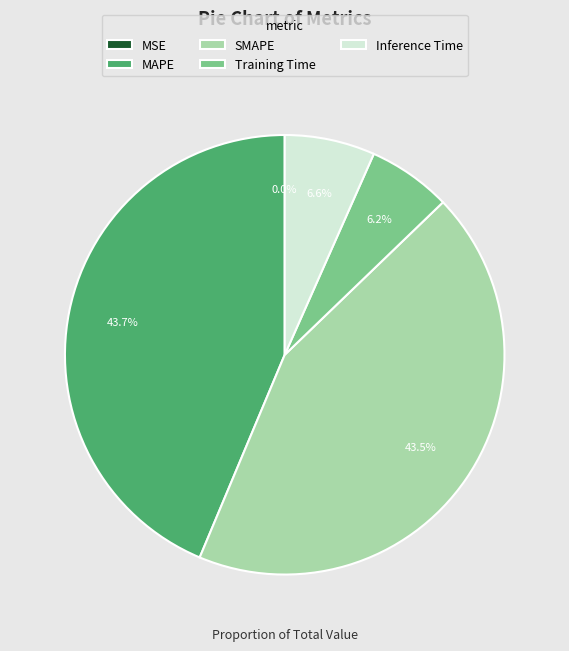

What is the total percentage of Training Time and Inference Time?

12.8%